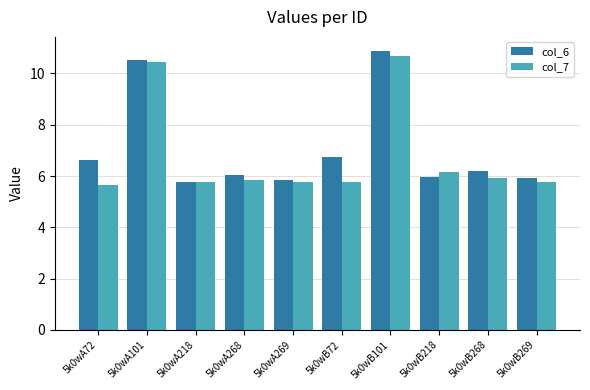

What are all the series names shown in the legend?

col_6, col_7